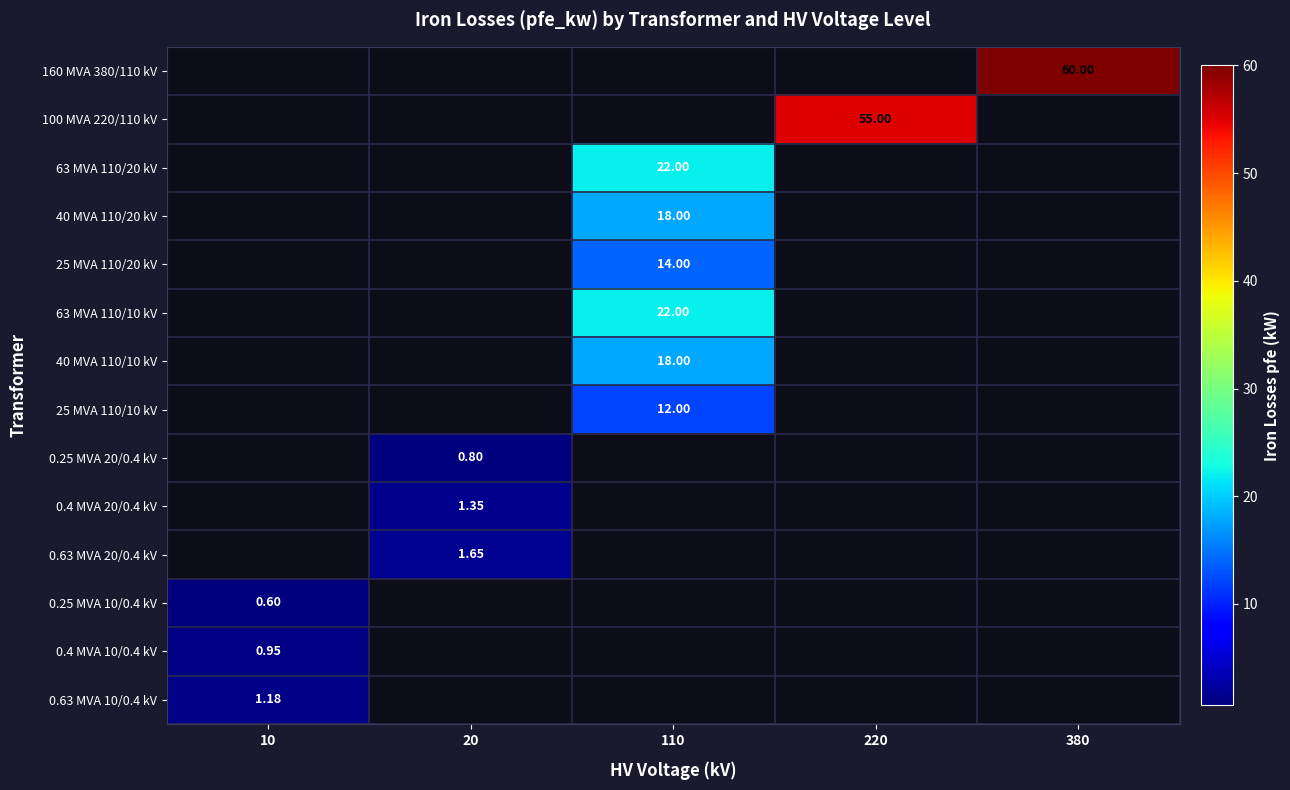

What is the average value of the 0.4 MVA 10/0.4 kV series?

0.2